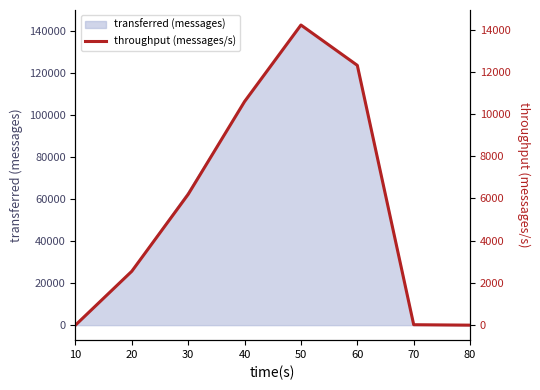

Which has a higher value, 10 or 40?

40